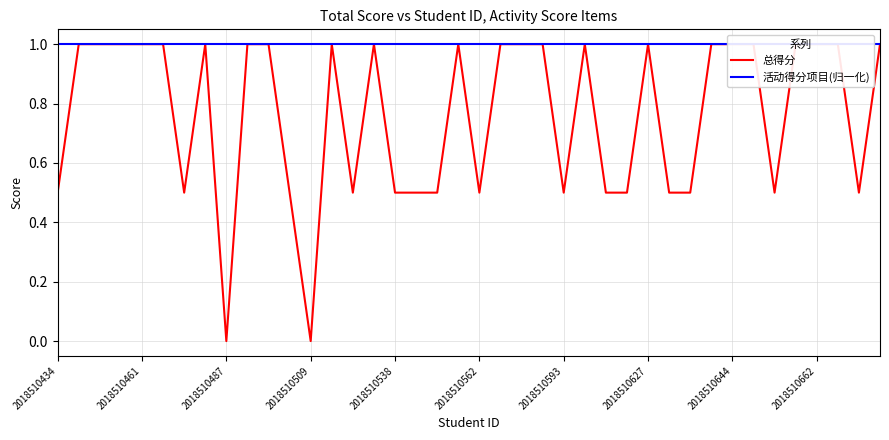

The value of 活动得分项目(归一化) at 26 is 1.0. True or false?

True